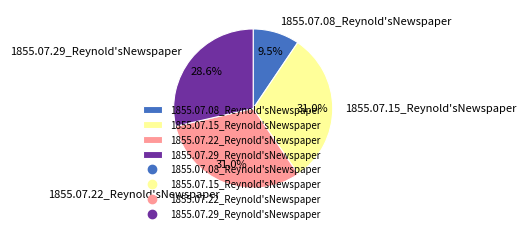

Which has a higher value, 1855.07.29_Reynold'sNewspaper or 1855.07.08_Reynold'sNewspaper?

1855.07.29_Reynold'sNewspaper